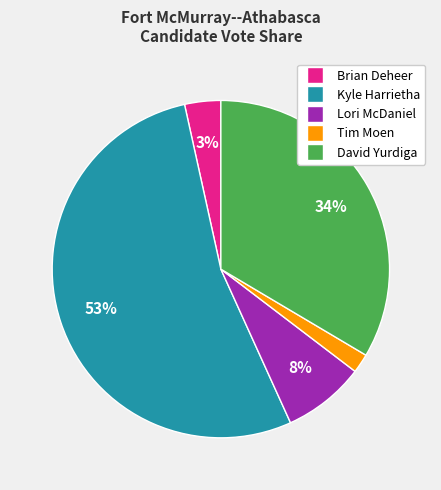

The Kyle Harrietha slice represents 53% of the pie. True or false?

True